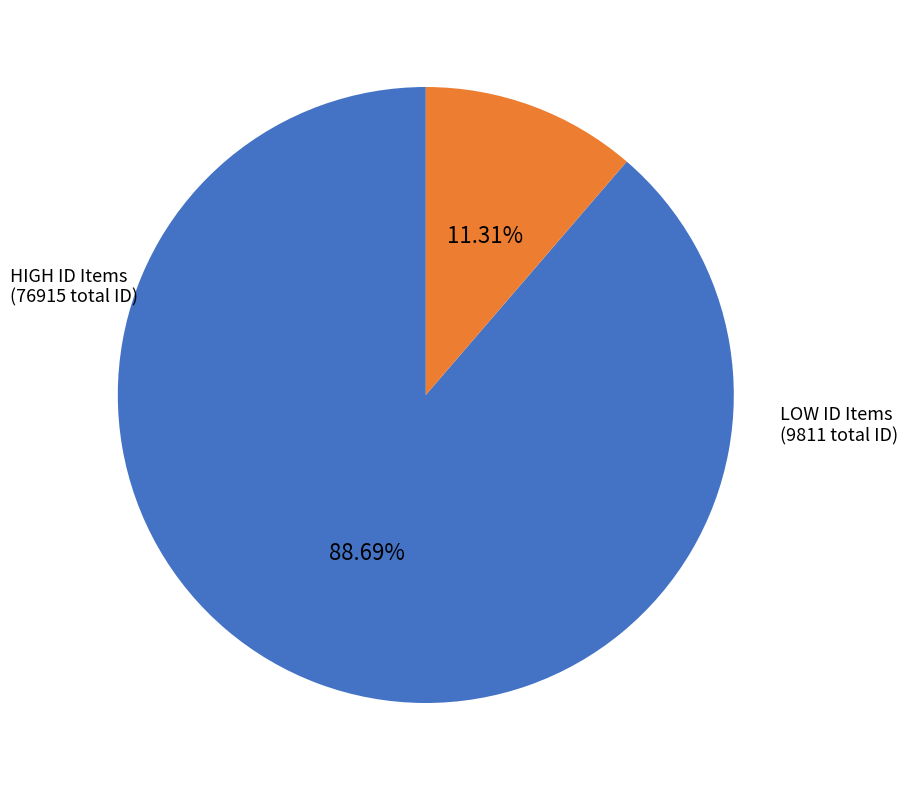

How many segments does this pie chart have?

2